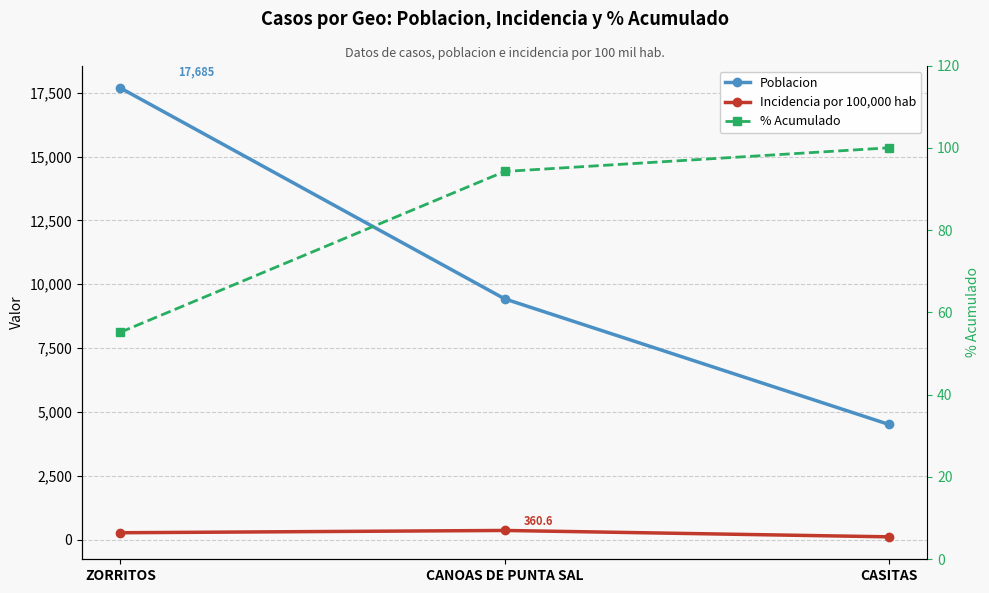

What is the label of the 3rd point from the right?

ZORRITOS